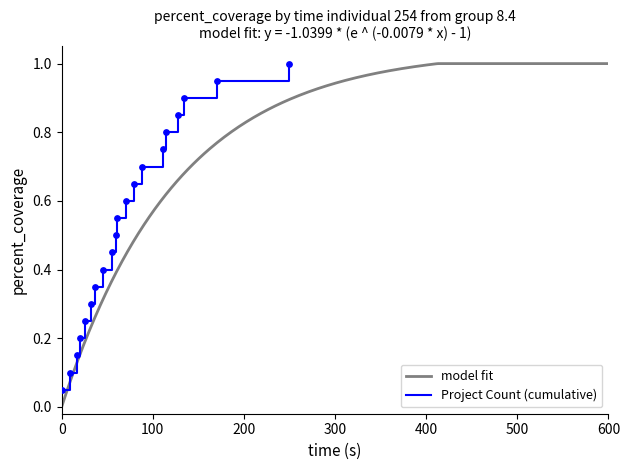

What are all the series names shown in the legend?

Project Count (cumulative), model_fit